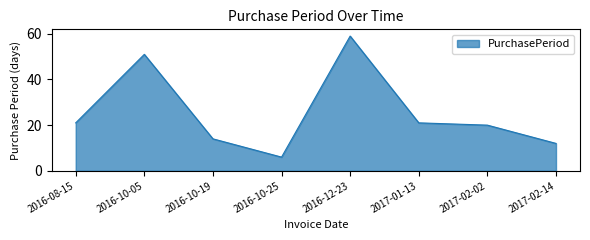

What position from the right is 2016-10-25?

5